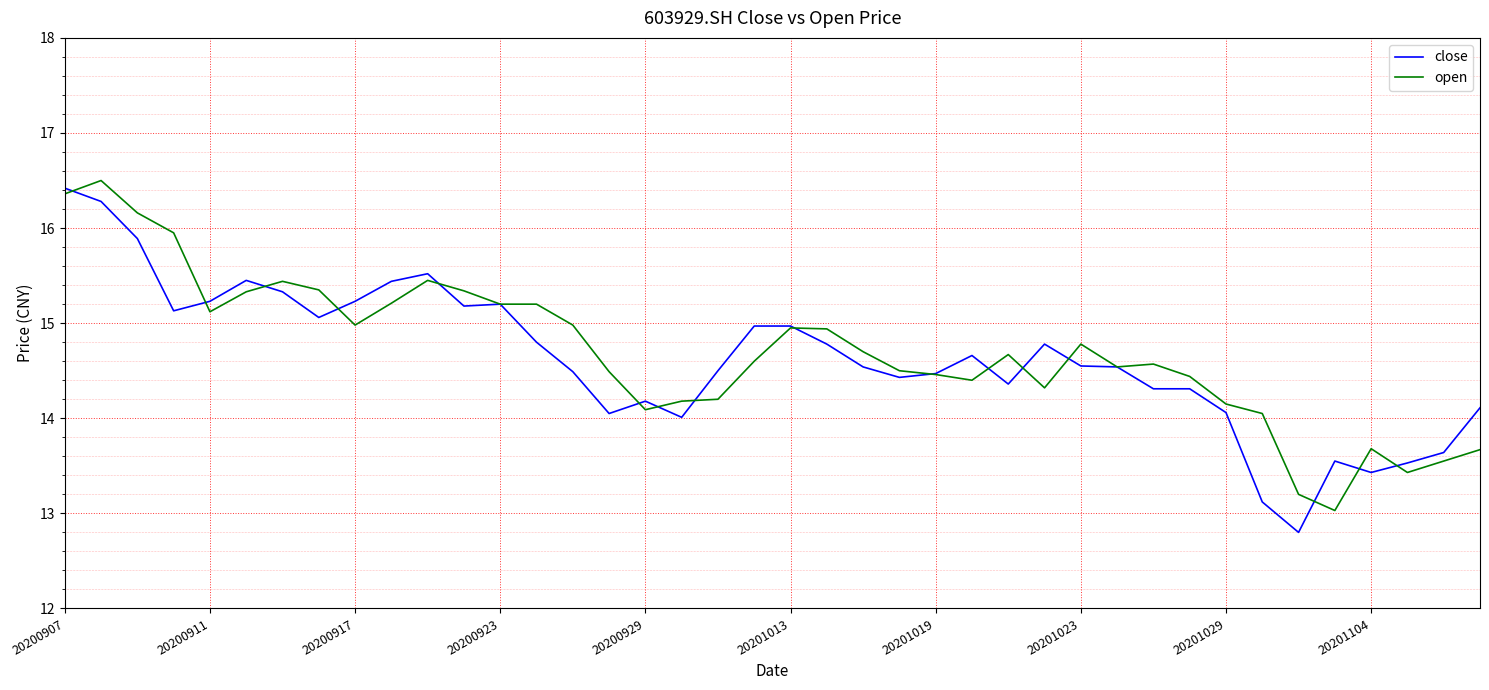

What is the maximum value for close?

16.4